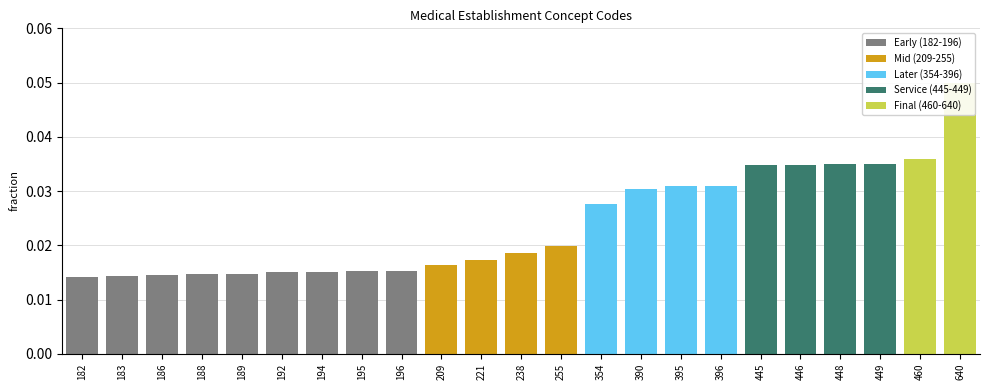

True or false: the data shows 0.0 at 445.

False